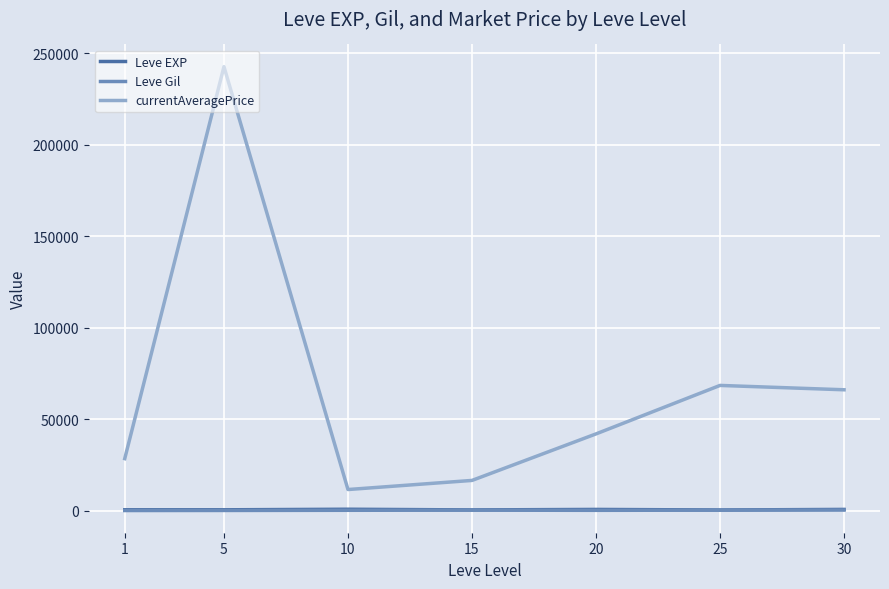

What is the sum of all currentAveragePrice values?

475855.9